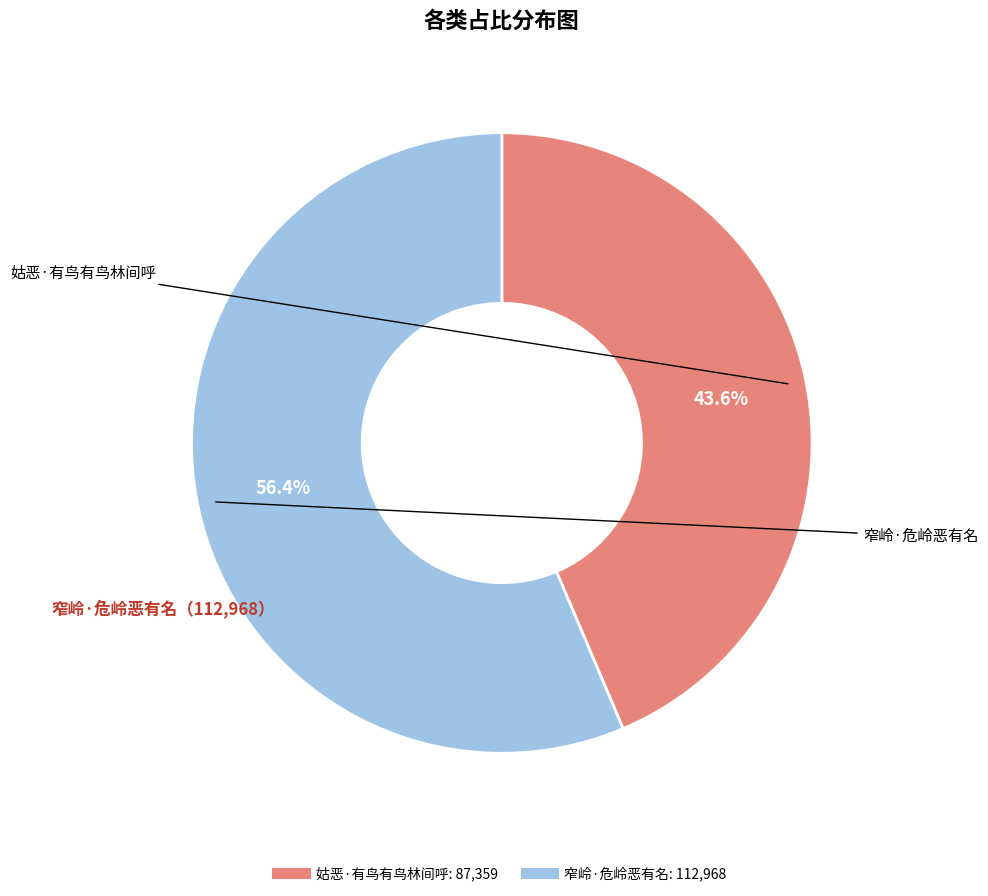

Is it true that 姑恶·有鸟有鸟林间呼 is 44% of the pie?

True